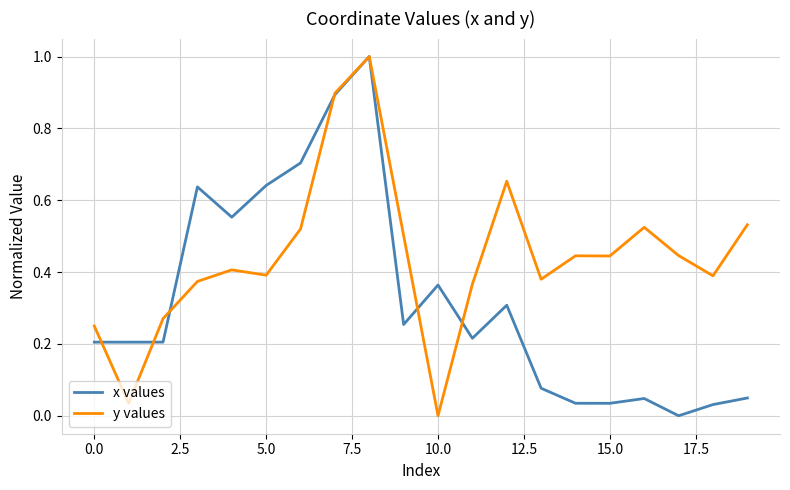

Rank the series by their average value, from highest to lowest.

y values, x values